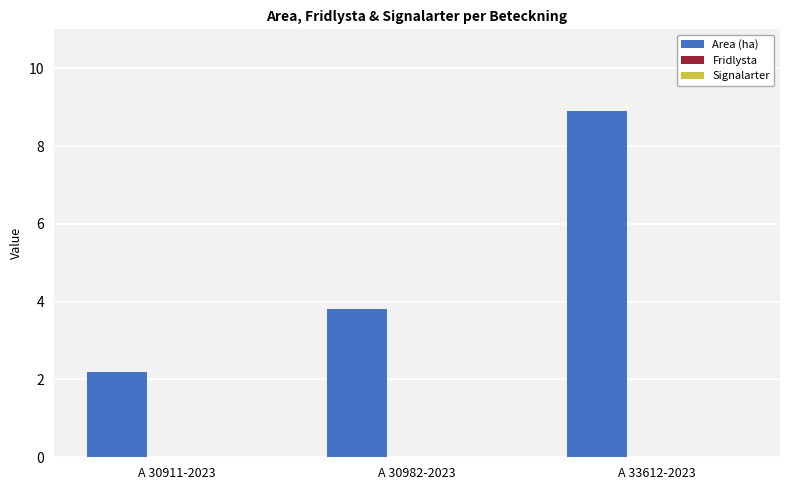

Approximately how many times larger is the value at A 30911-2023 compared to A 30982-2023?

0.6